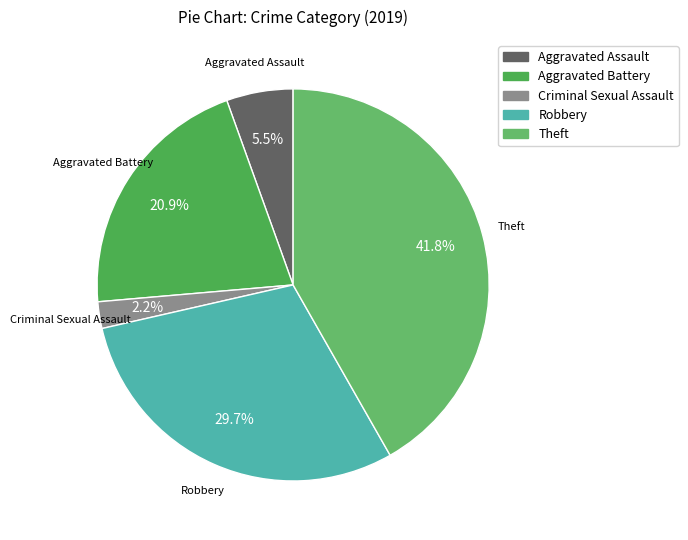

Is there any slice that represents more than half of the pie?

No